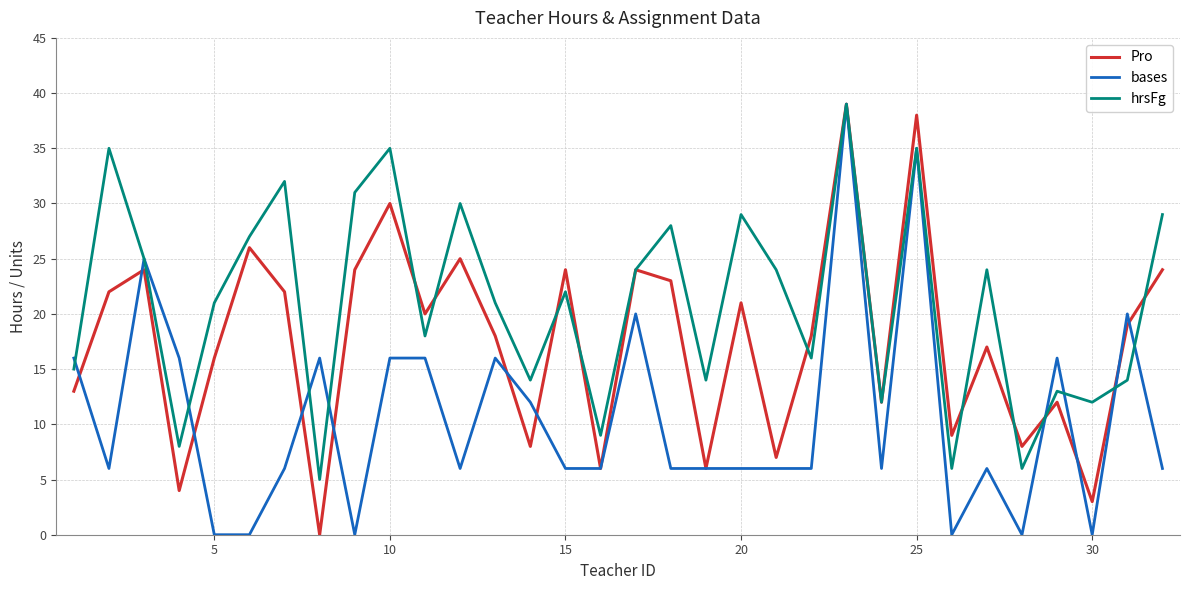

How many lines are shown in the chart?

3